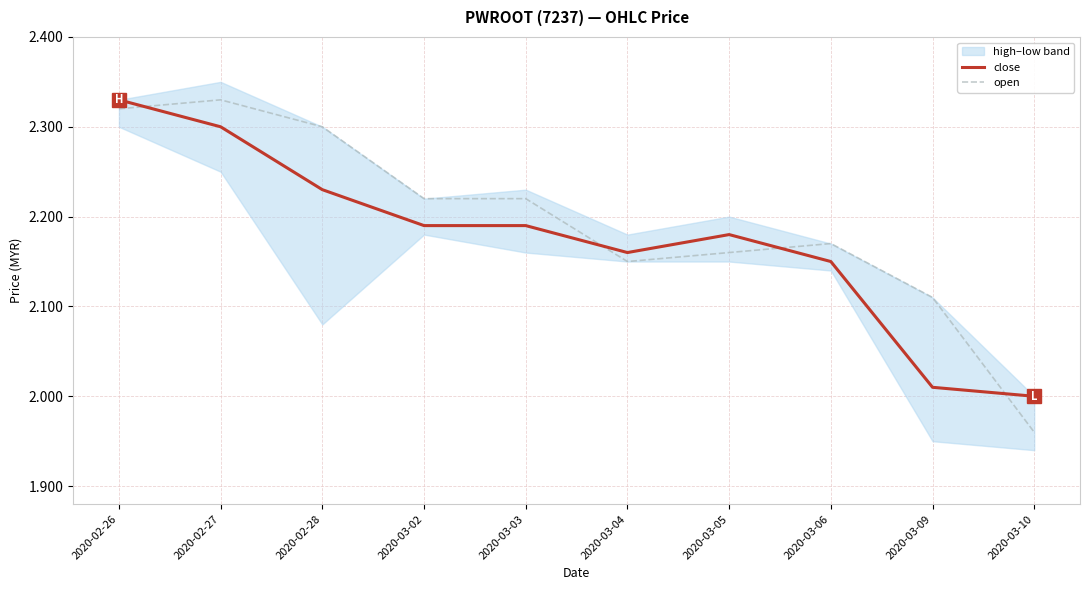

After their last crossing, which series has the higher values: close or open?

close